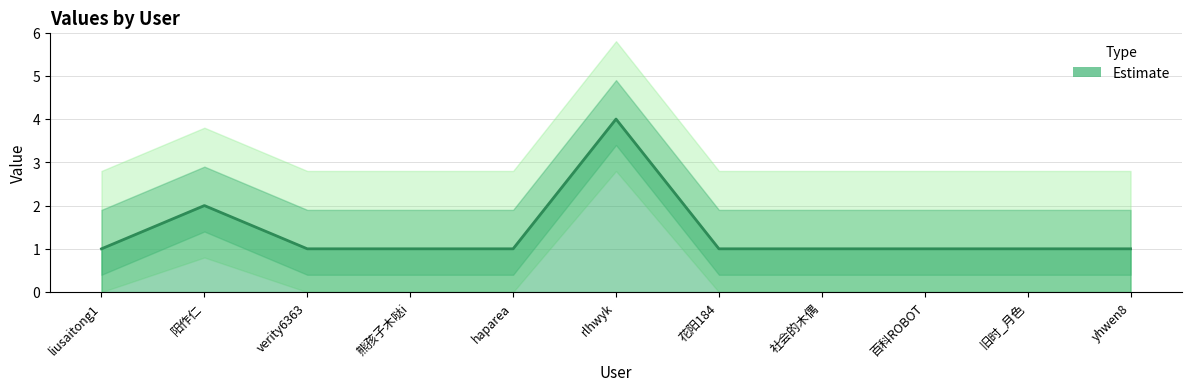

Rank the categories by value from lowest to highest.

liusaitong1, verity6363, 熊孩子木哒i, haparea, 花阳184, 社会的木偶, 百科ROBOT, 旧时_月色, yhwen8, 阳作仁, rlhwyk